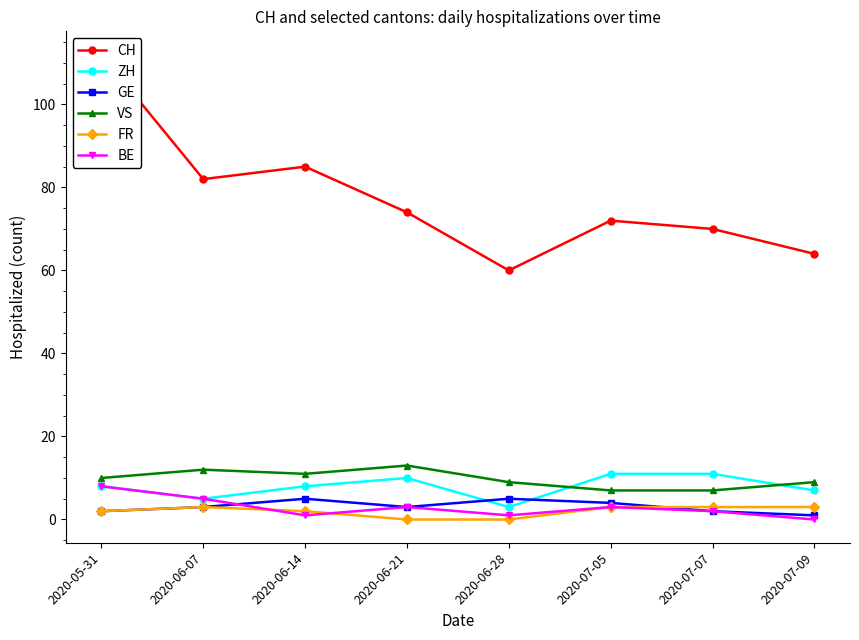

What is the label of the 8th point from the right?

2020-05-31